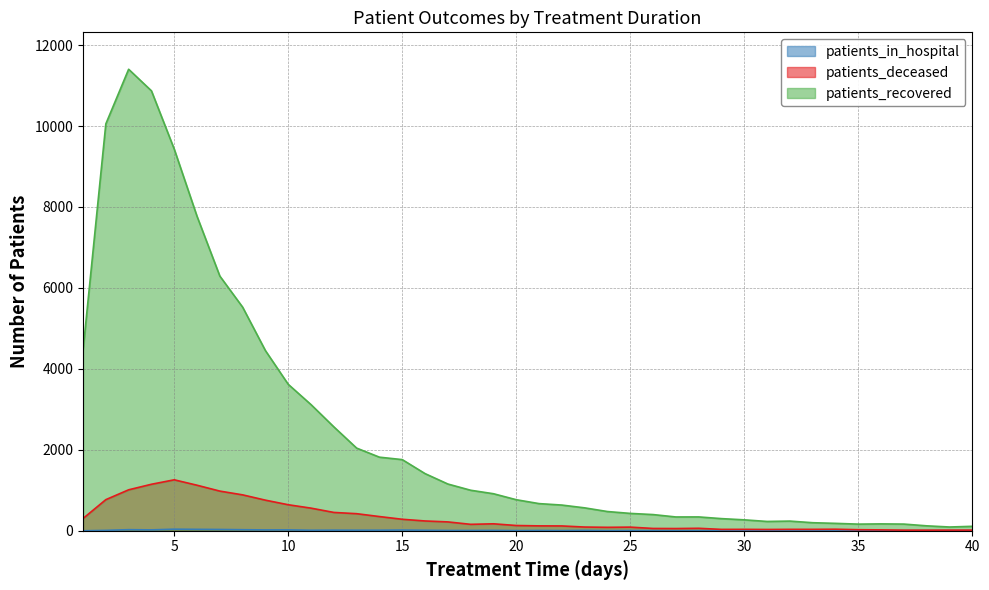

Which series has the largest range (max minus min)?

patients_recovered